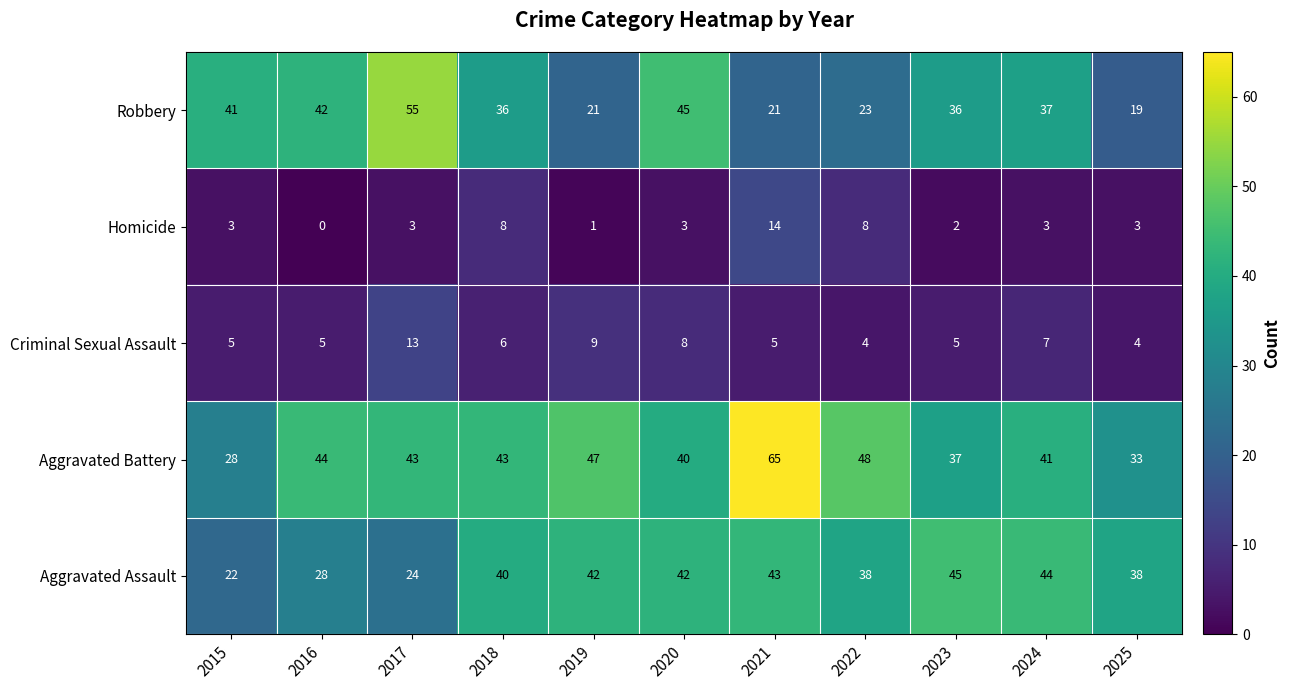

The Aggravated Assault series shows 42 at 2019. True or false?

True